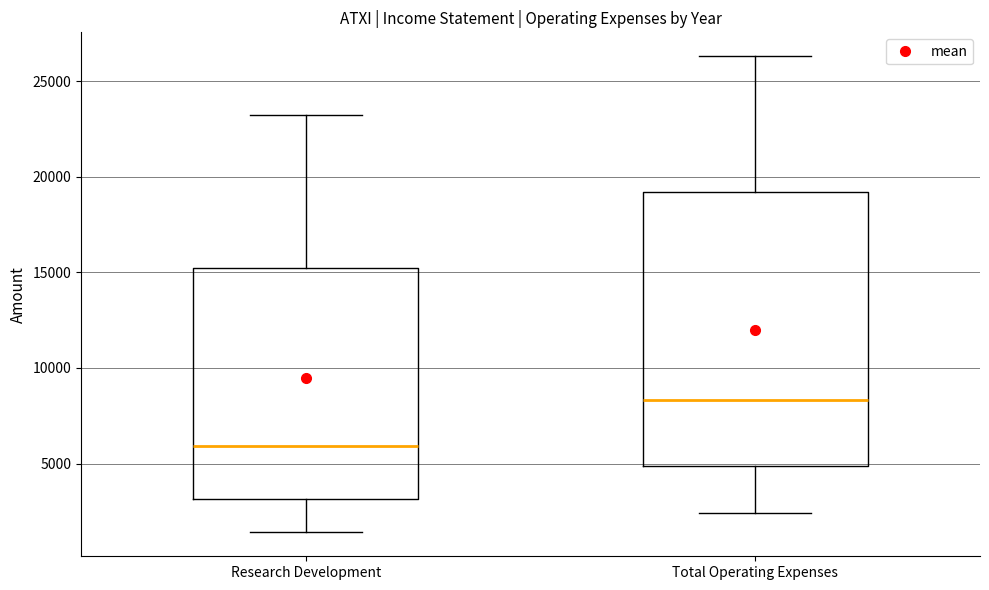

Reading left to right, transcribe this box plot: for each box, give where its median line is, the range the box spans, and where its two whiskers end, as read against the y-axis. The values are not printed on the chart, so give them approximately, as read against the axis.

Research Development: median 6000, box 3000 to 15000, whiskers 1500 to 23000
Total Operating Expenses: median 8500, box 5000 to 19000, whiskers 2500 to 26500